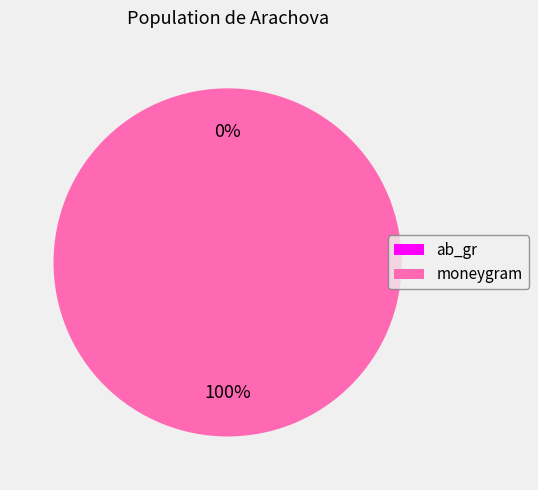

Is there a majority slice in this chart?

Yes